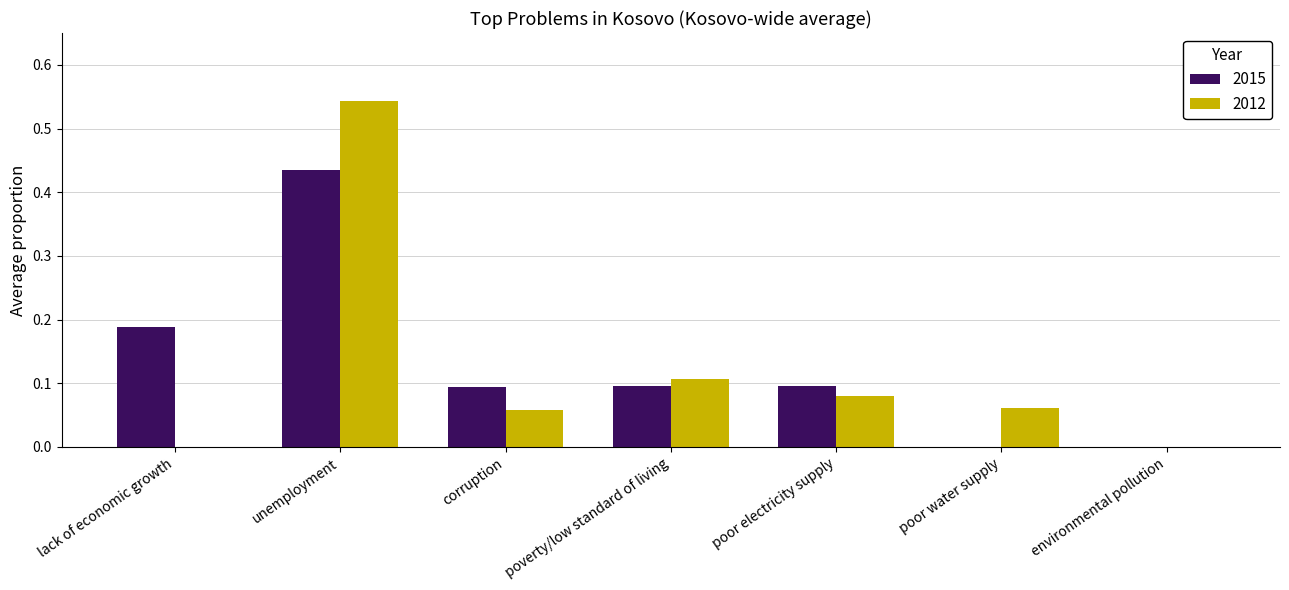

The value of 2015 at poor water supply is 0.2. True or false?

False